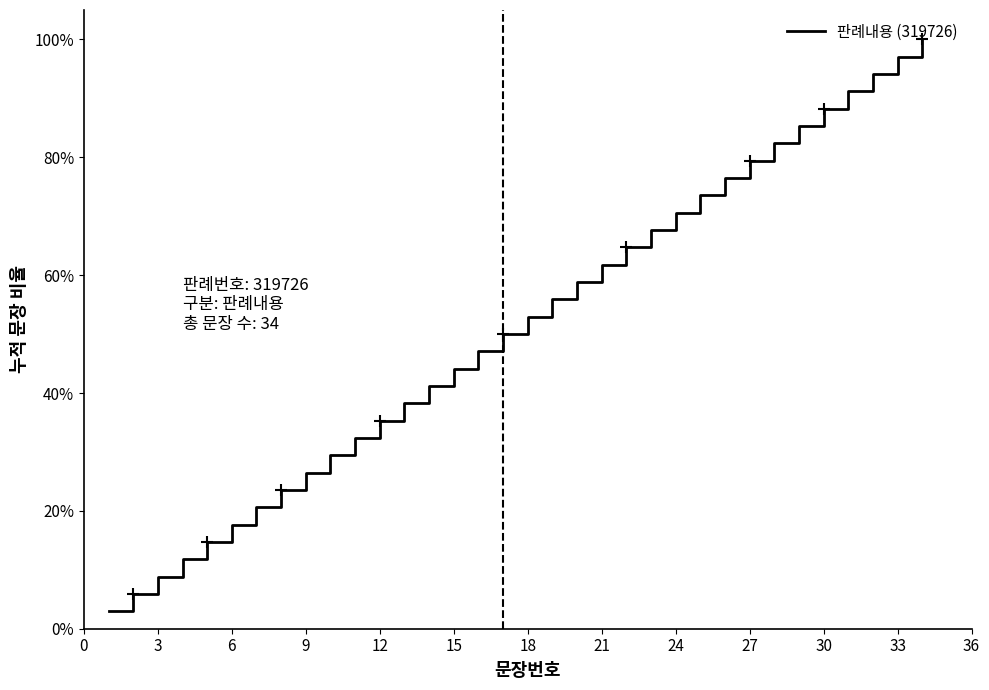

Does the chart display data point markers on the line(s)?

No